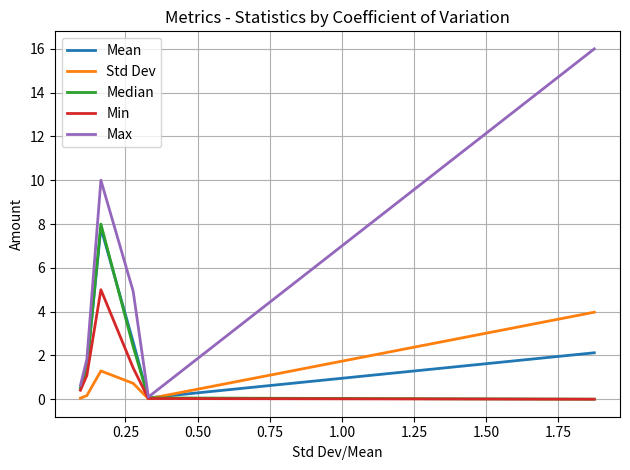

Which series has the widest spread of values?

Max